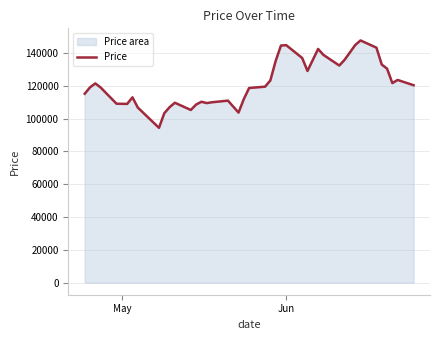

What is the minimum value shown in the chart?

94400